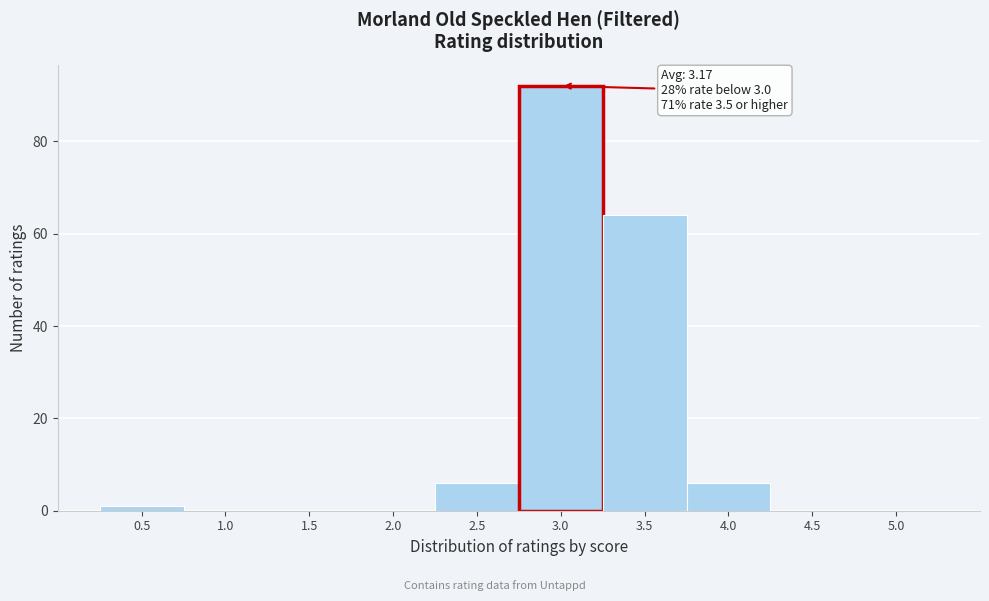

Which range on the x-axis has the tallest bar?

2.75 to 3.25